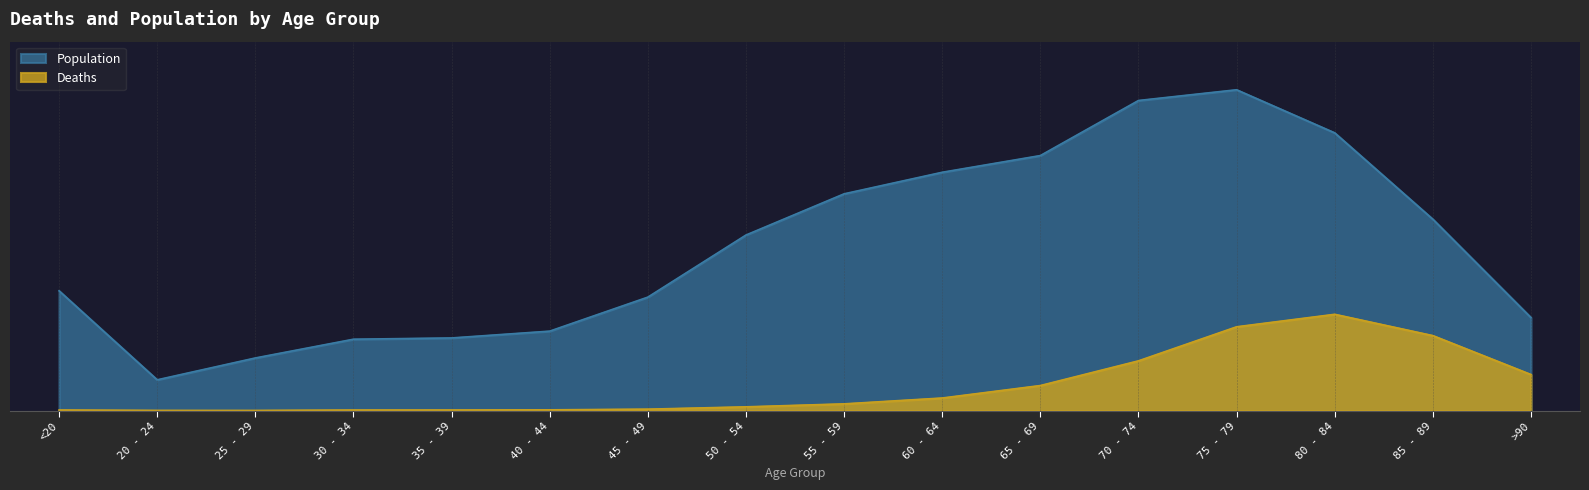

How many values in the Population series exceed 6803?

7